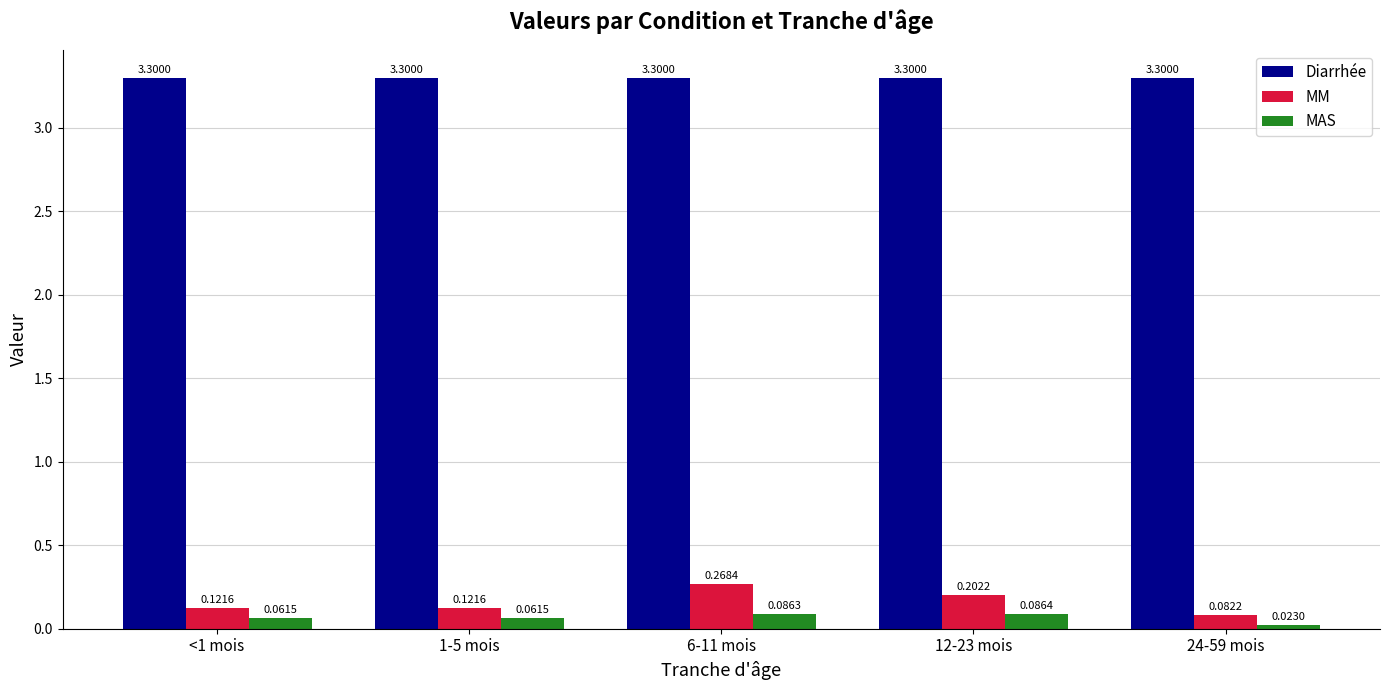

Does the chart contain any negative values?

No